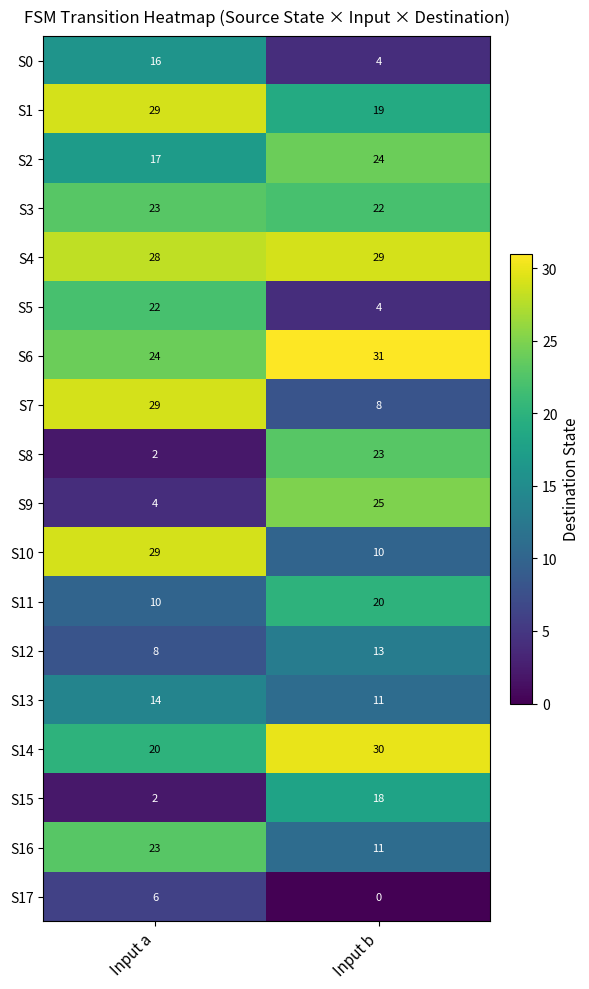

What is the spread (max minus min) of values at Input b?

31